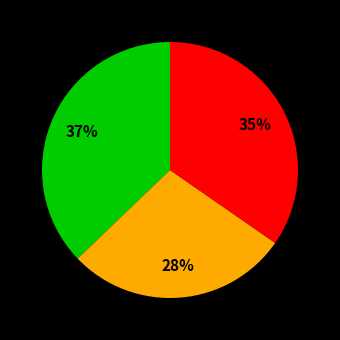

To the nearest percent, what is the difference between the largest and smallest slice percentages?

9%